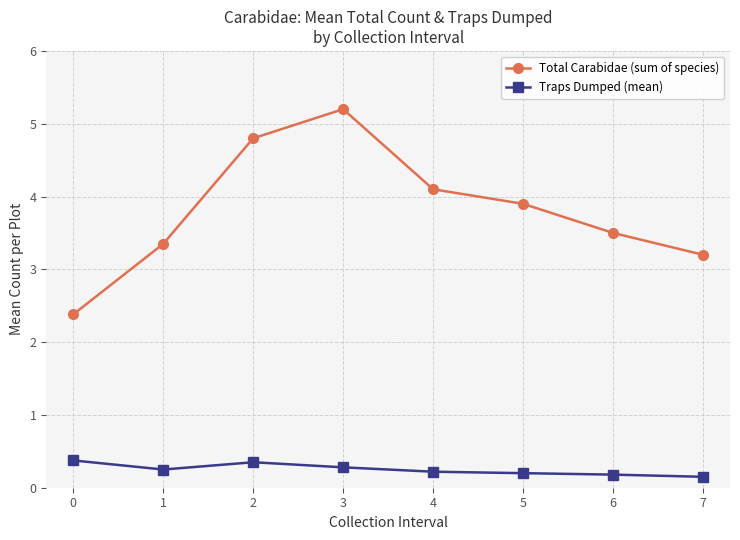

Which series has the widest spread of values?

Total Carabidae (sum of species)